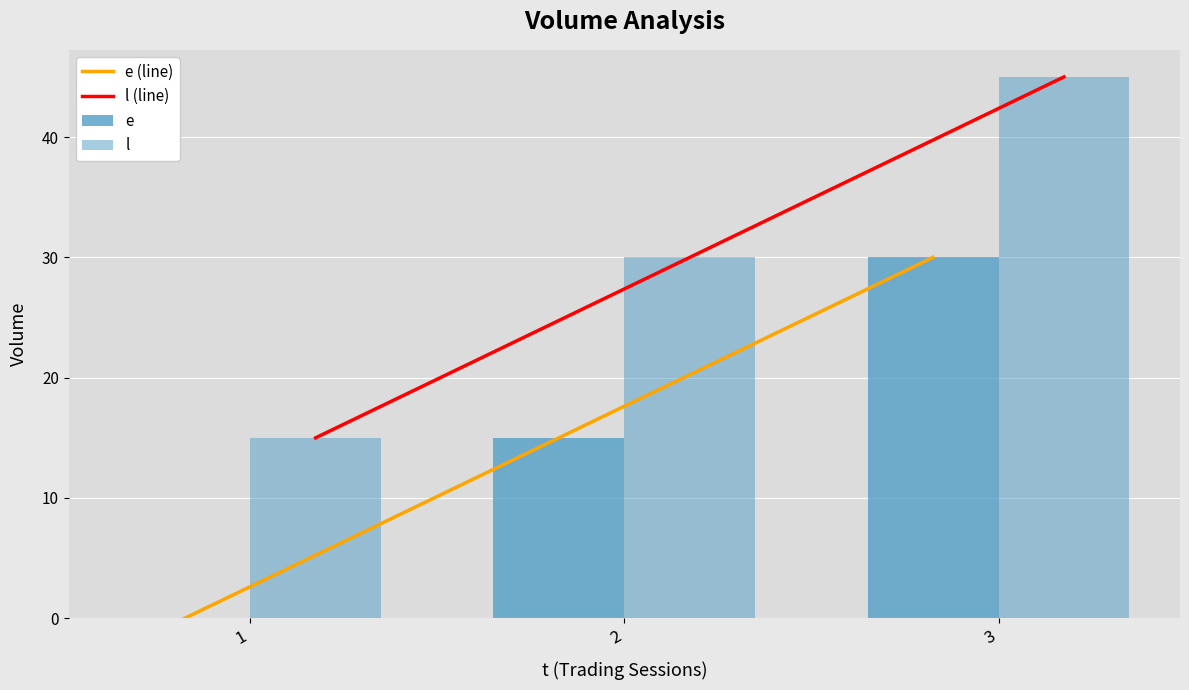

At which category does the chart reach its peak across all series?

3